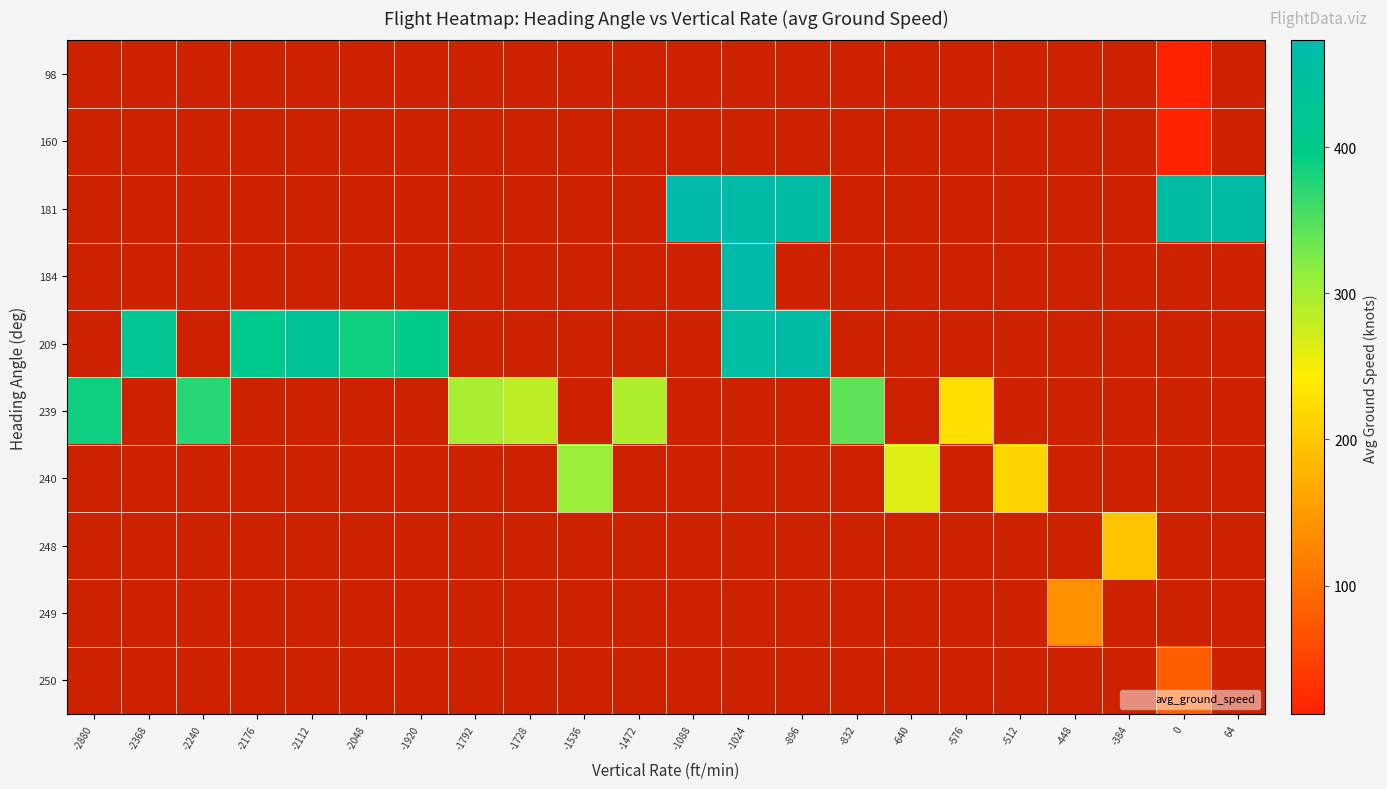

What is the greatest value displayed?

473.0